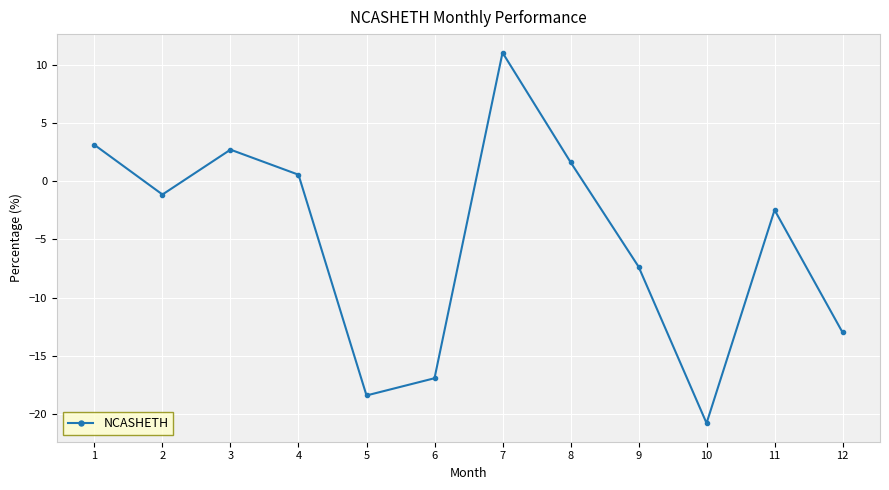

The value at 12 is -13.0. True or false?

True